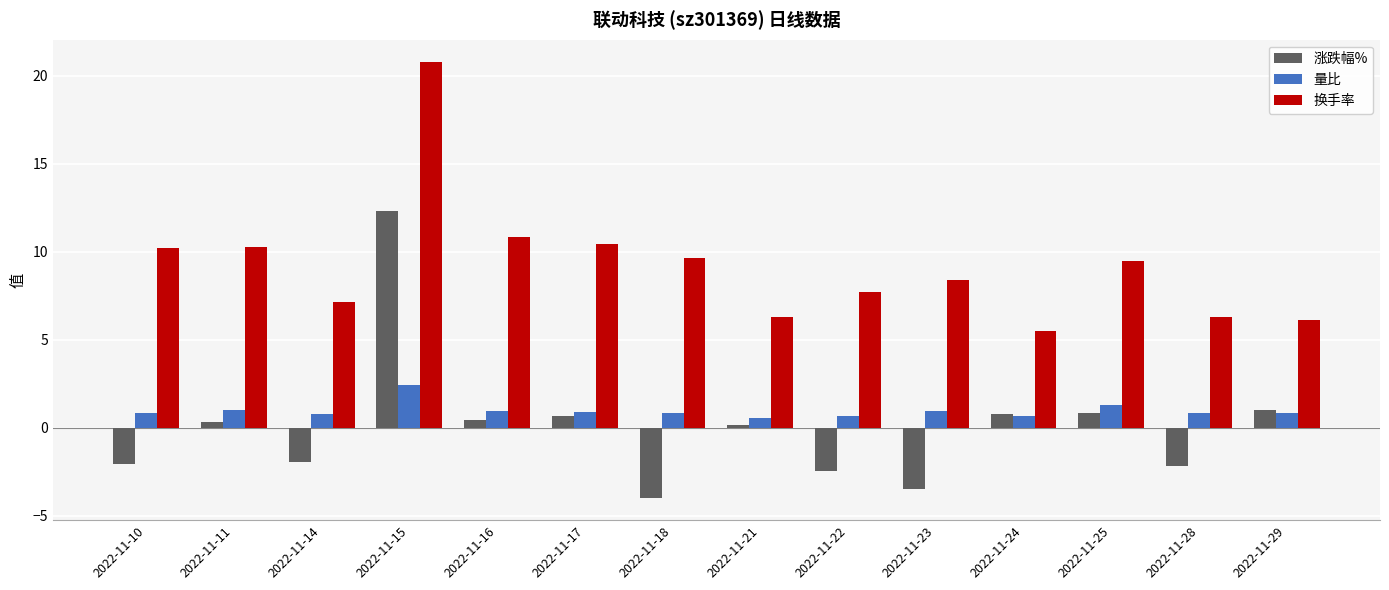

What is the difference between the highest and lowest values at 2022-11-23?

11.9